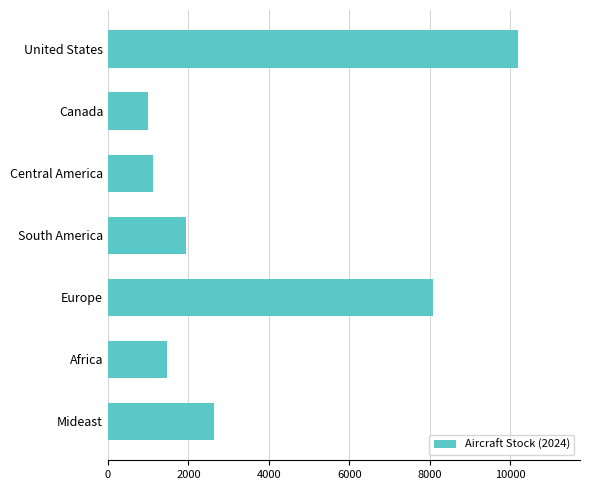

List the labels in order of value, smallest first.

Canada, Central America, Africa, South America, Mideast, Europe, United States